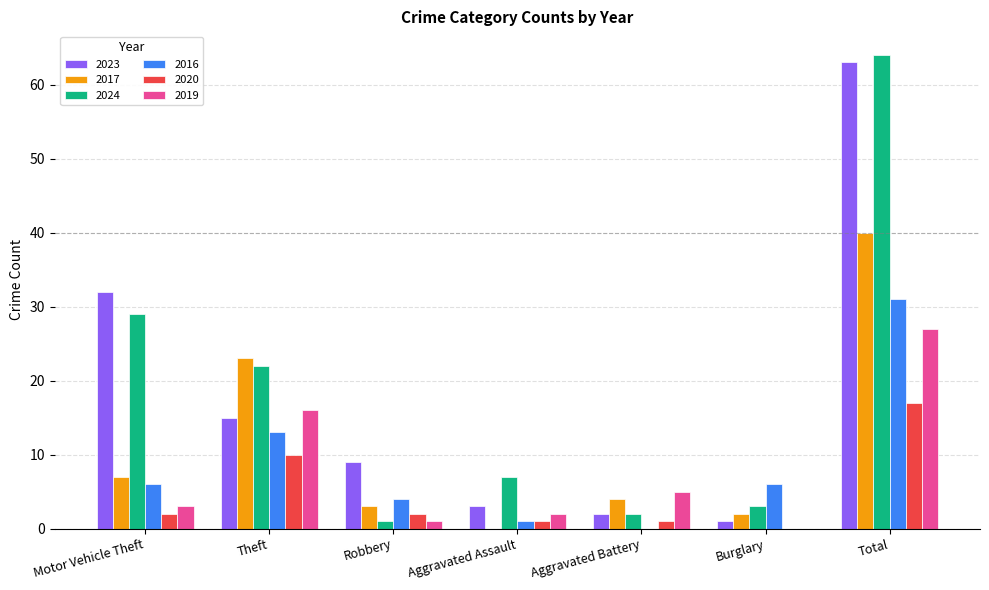

What is the total value across all series at Theft?

99